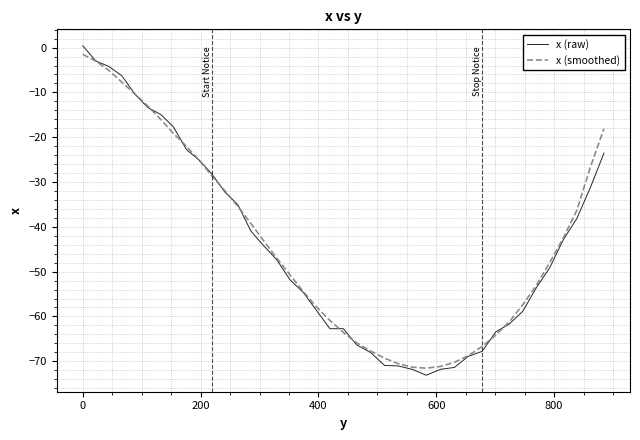

What is the lowest value of the x (smoothed) series?

-71.5